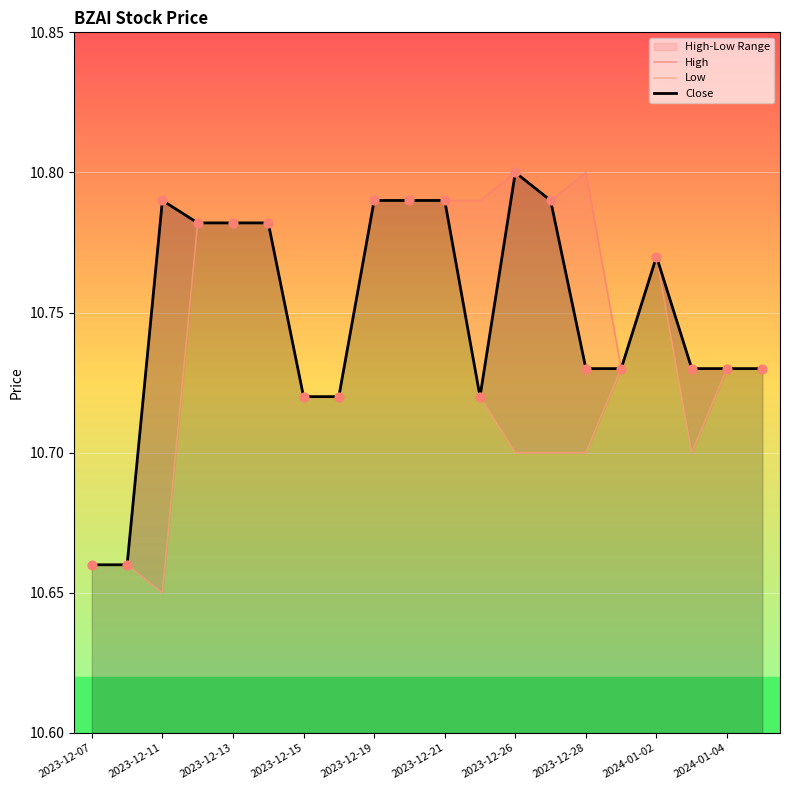

Which series has the largest Y range (max minus min)?

High